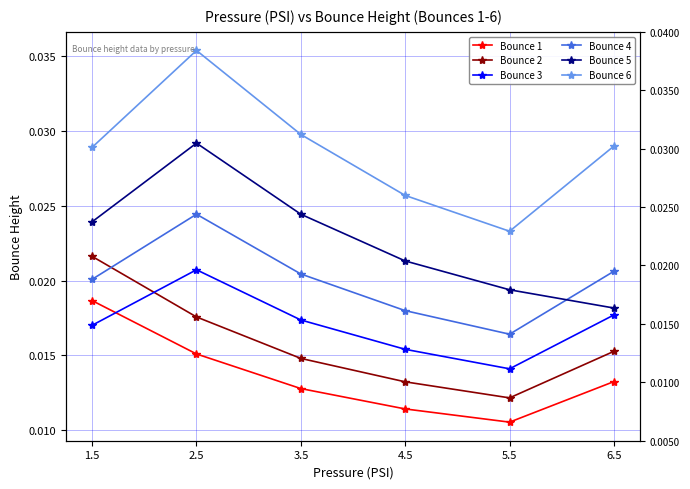

How many lines are shown in the chart?

6